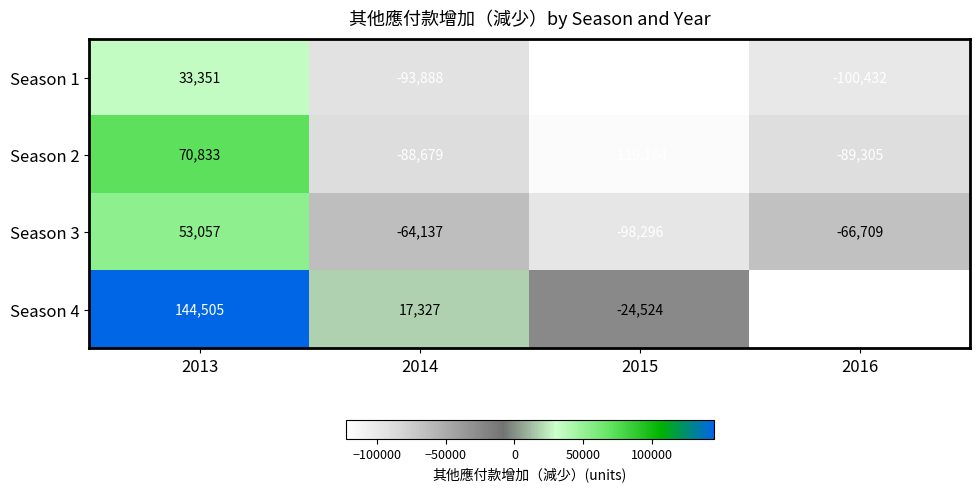

What is the difference between the Season 2 values at 2016 and 2015?

29859